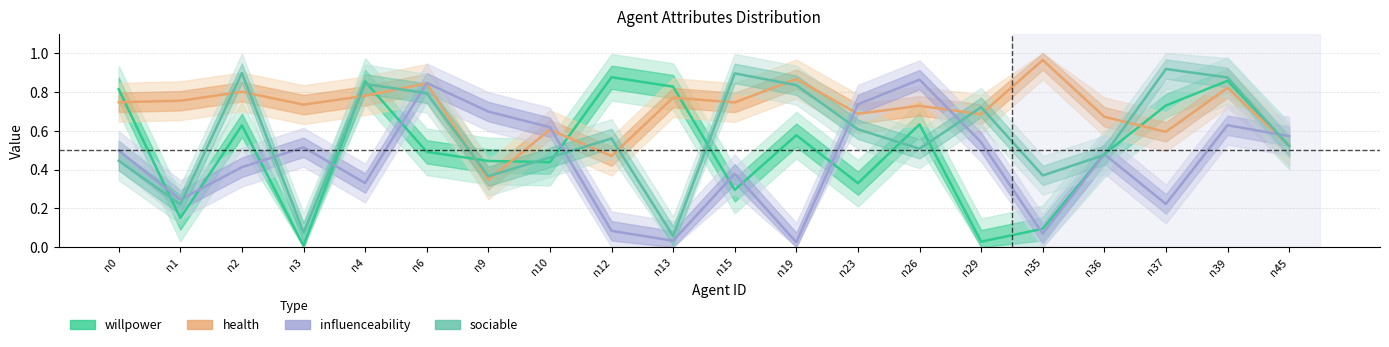

The influenceability series shows 0.3 at n39. True or false?

False